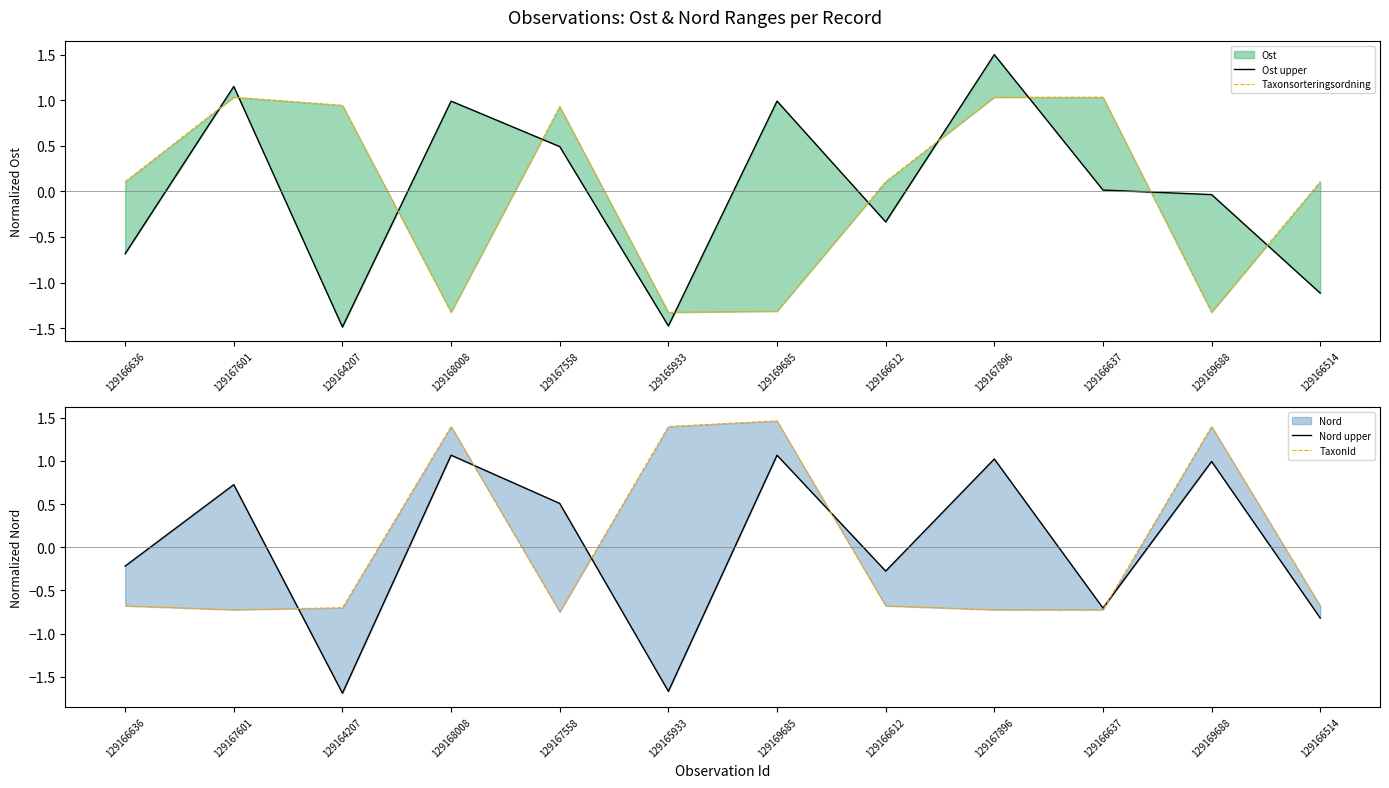

At how many categories does at least one series exceed 0?

12